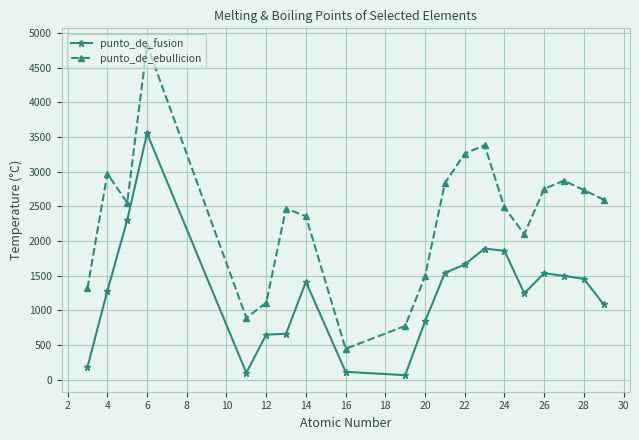

Which series has the largest total across all categories?

punto_de_ebullicion